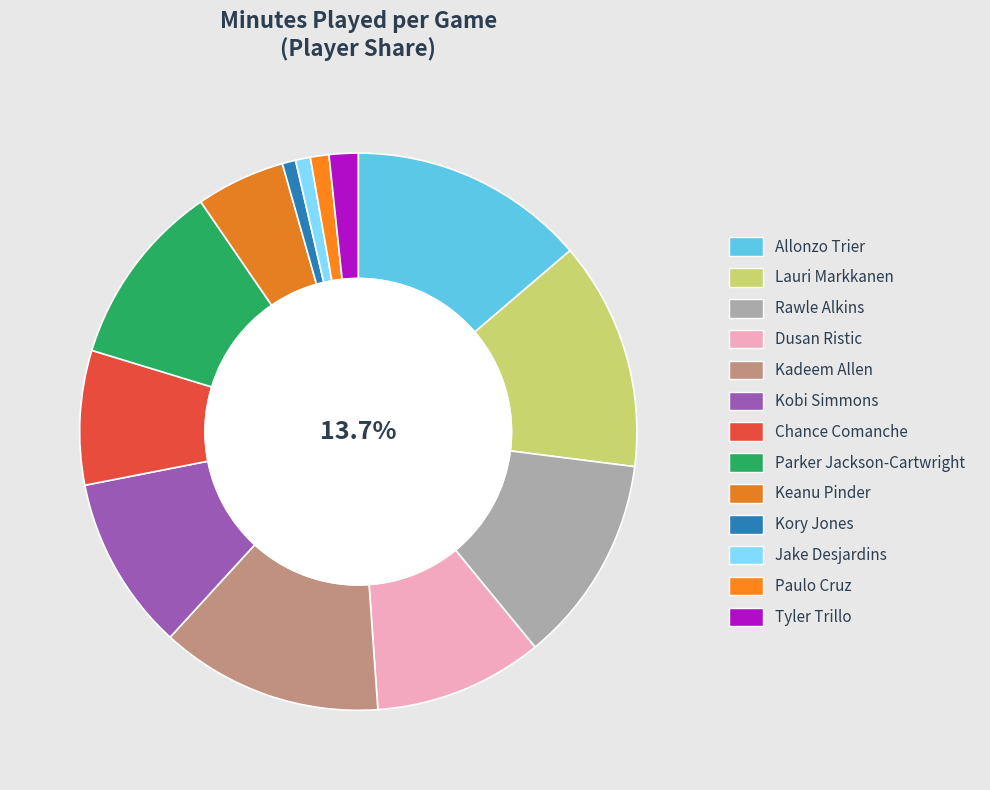

How many segments does this pie chart have?

13